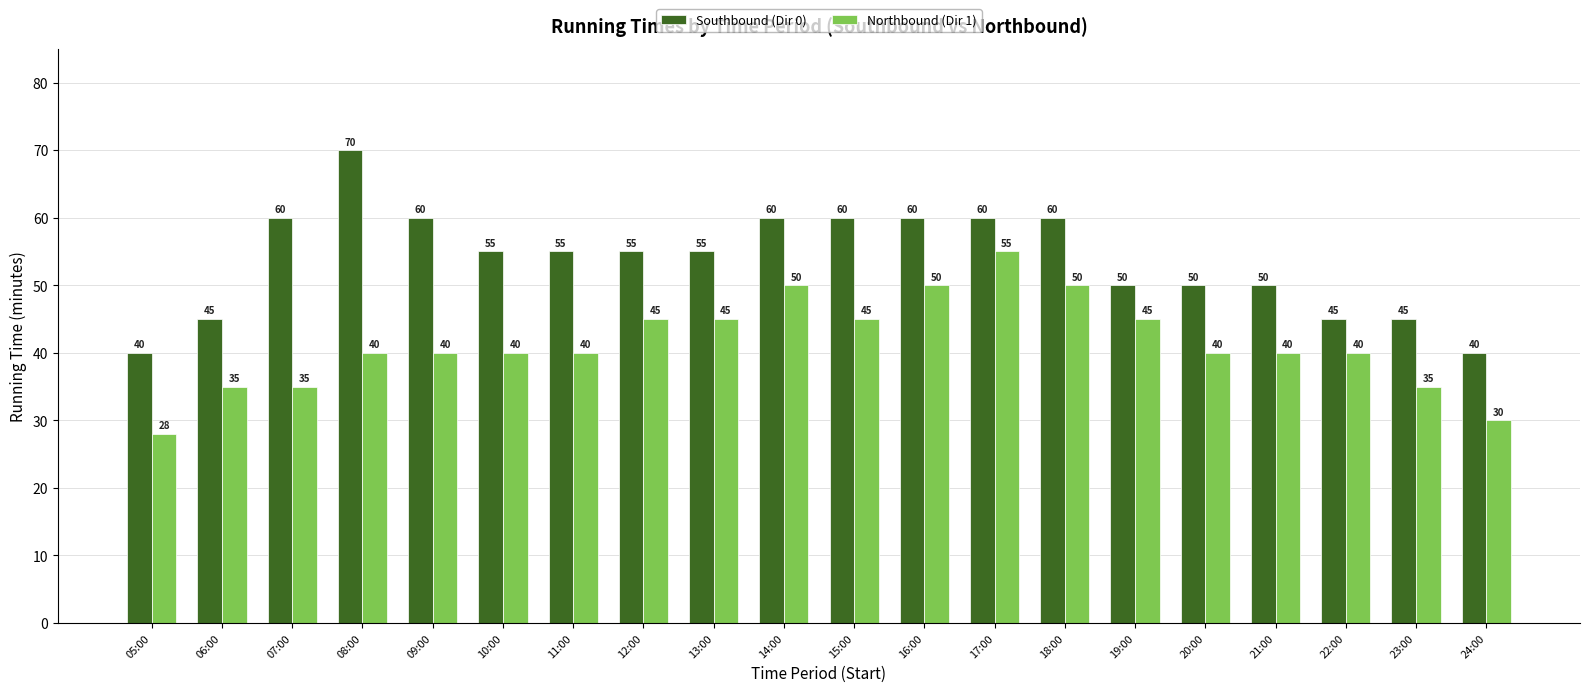

Which series has the largest total across all categories?

Southbound (Dir 0)